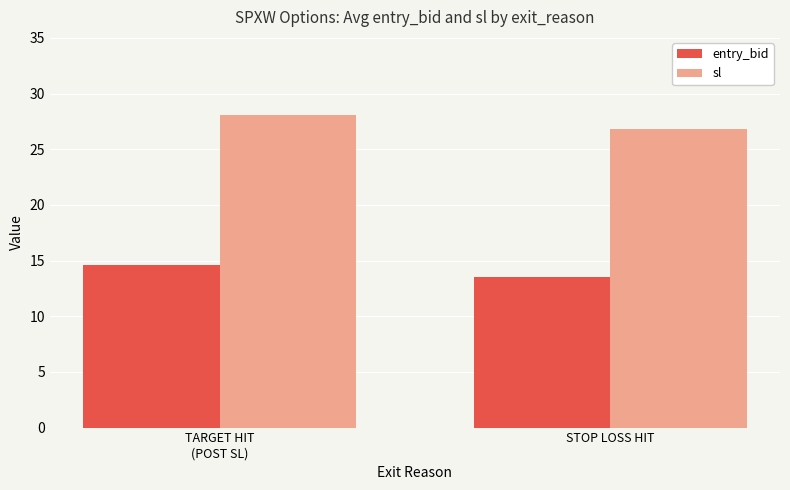

At how many categories does at least one series exceed 25?

2